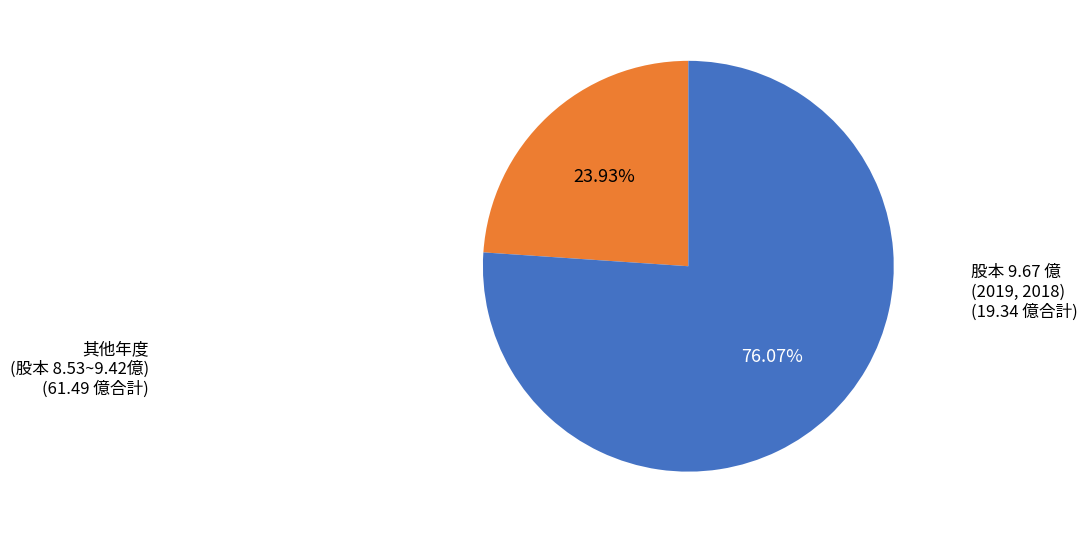

Does any single category account for the majority?

Yes